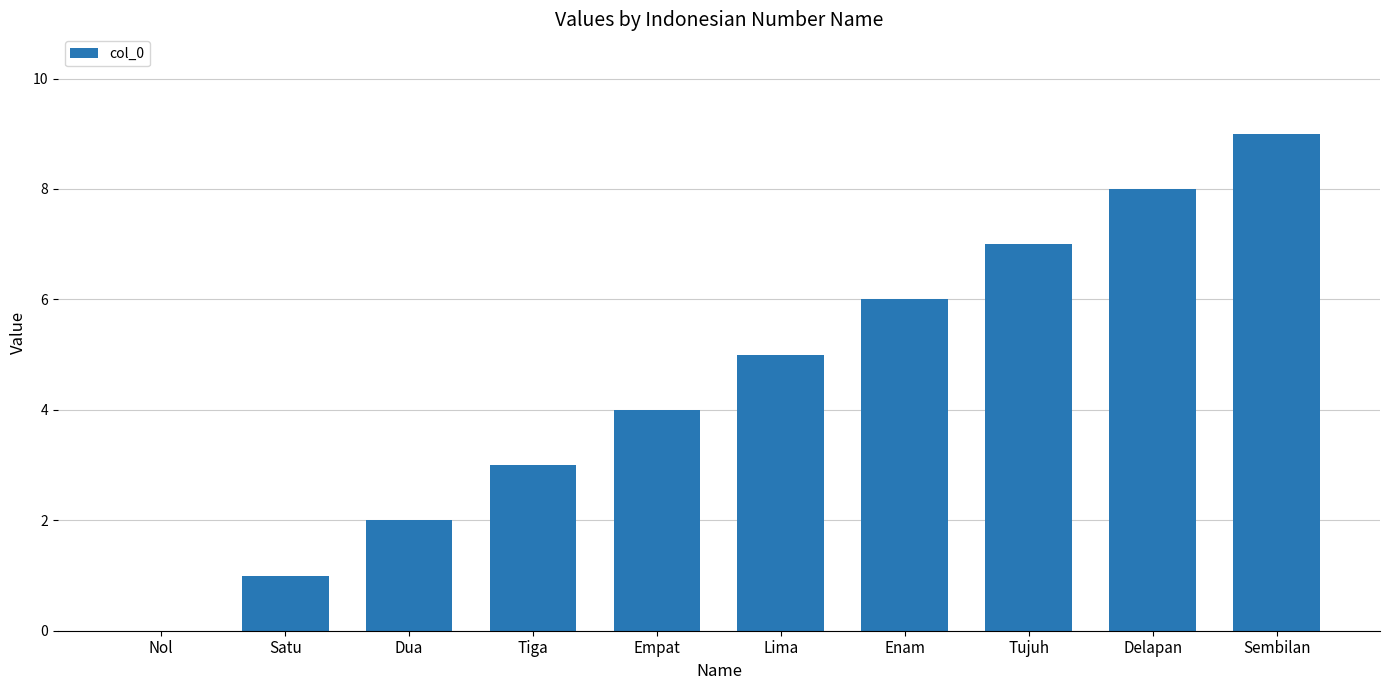

Reading right to left, what are all the values shown in this chart?

9	8	7	6	5	4	3	2	1	0